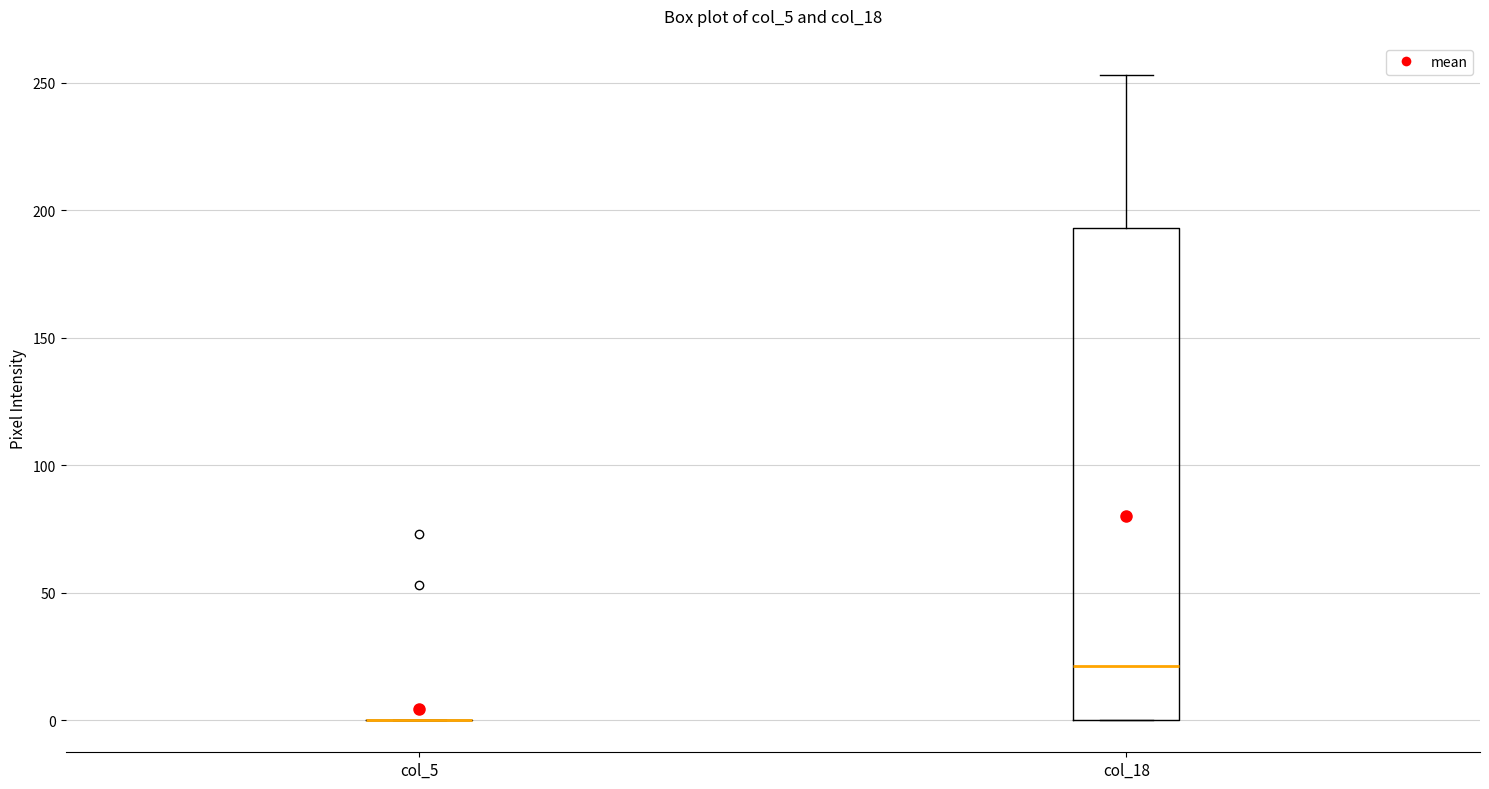

Comparing the boxes themselves (not the whiskers), which one is the tallest?

col_18